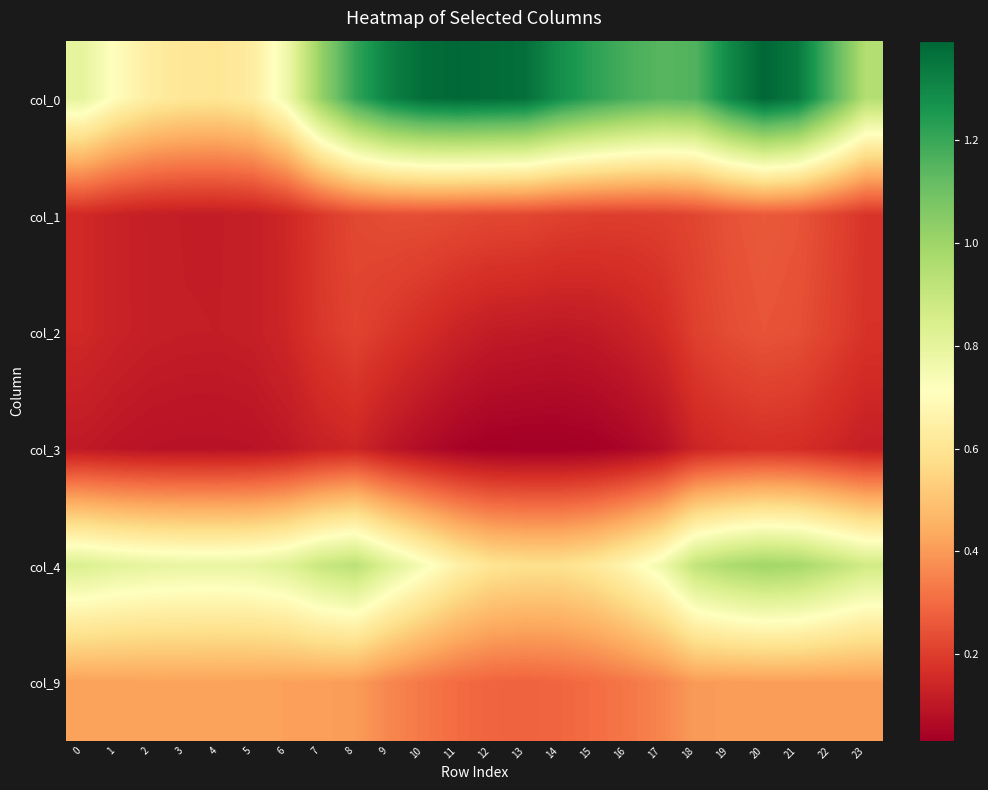

At which category is the sum across all series the highest?

20